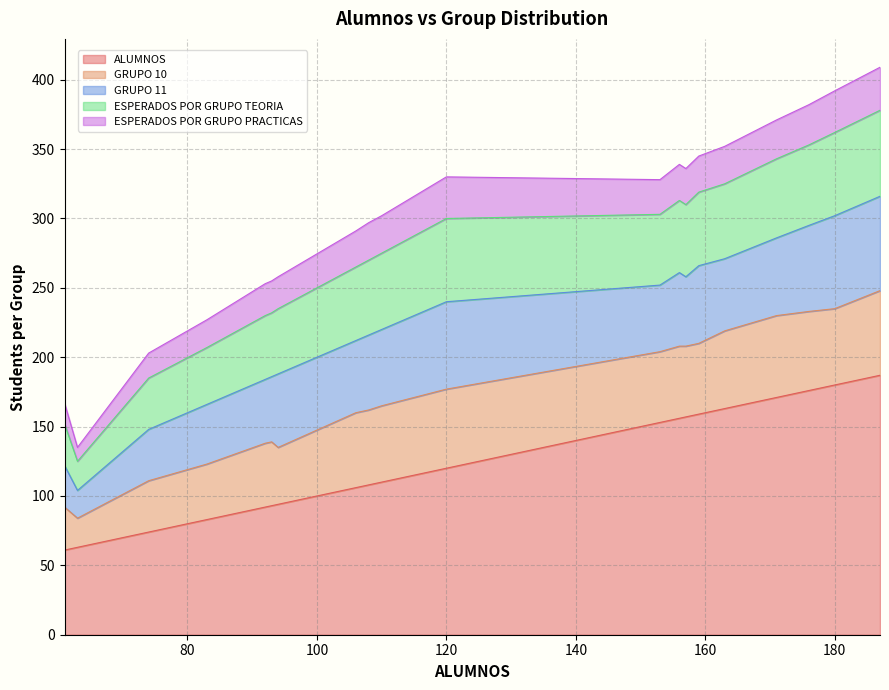

Between 153 and 106, which is larger?

153